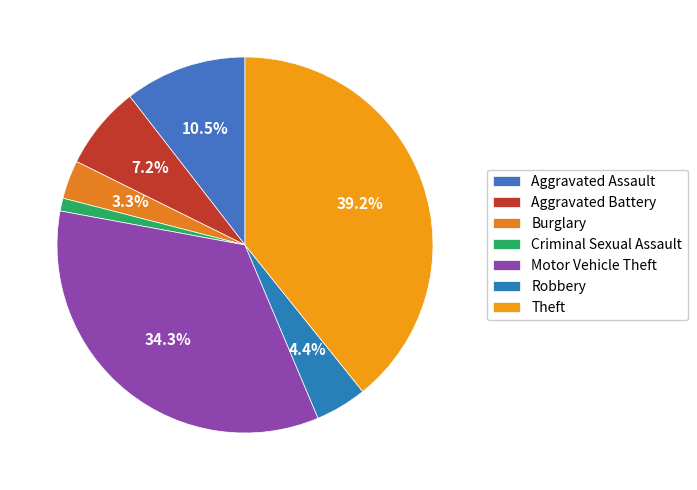

Does Aggravated Battery represent more than half of the total?

No